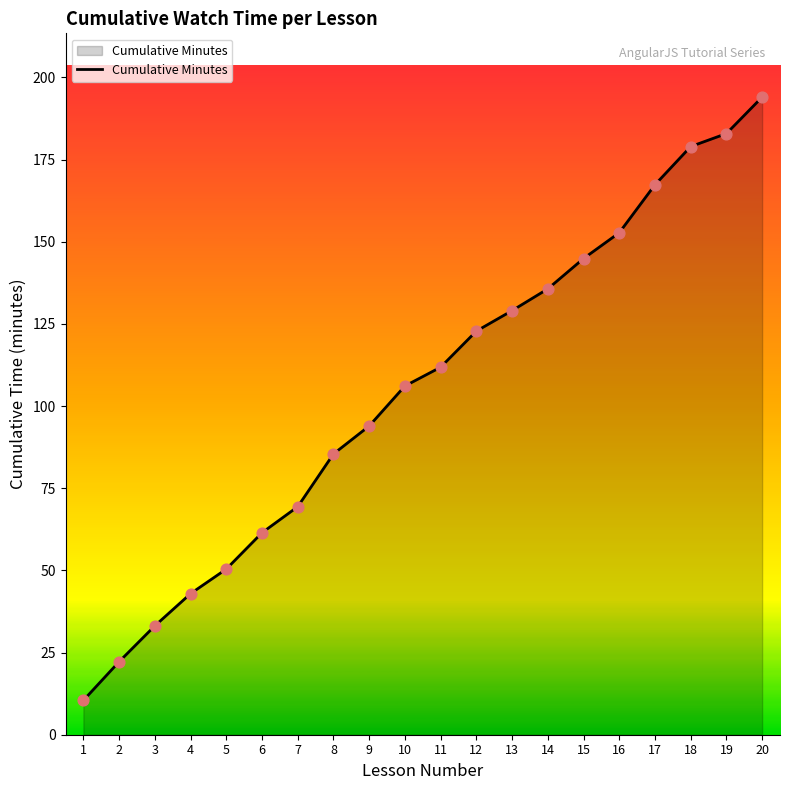

Approximately how many times larger is the value at 4 compared to 7?

0.6